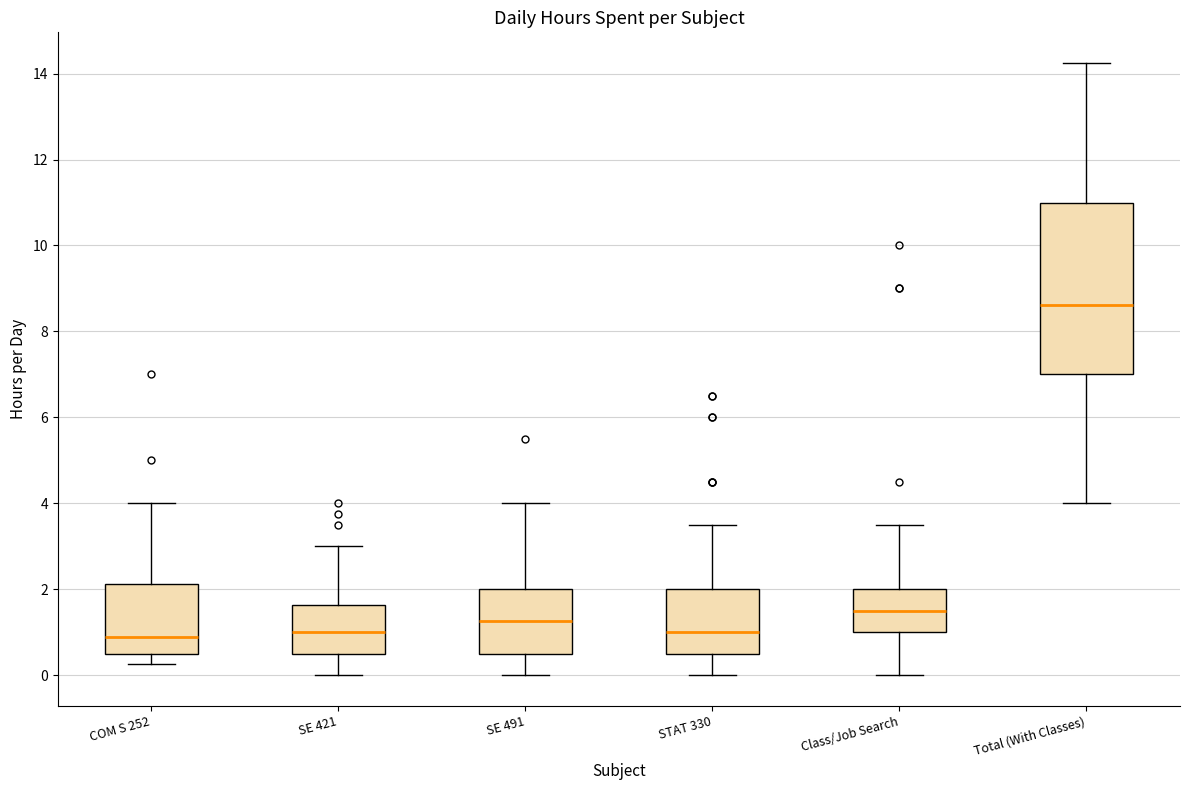

Reading left to right, read every box against the y-axis: the position of its median line, the range the box covers, and the ends of its whiskers. The values are not printed on the chart, so give them approximately, as read against the axis.

COM S 252: median 0.8, box 0.6 to 2.2, whiskers 0.2 to 4.0
SE 421: median 1.0, box 0.6 to 1.6, whiskers 0.0 to 3.0
SE 491: median 1.2, box 0.6 to 2.0, whiskers 0.0 to 4.0
STAT 330: median 1.0, box 0.6 to 2.0, whiskers 0.0 to 3.6
Class/Job Search: median 1.6, box 1.0 to 2.0, whiskers 0.0 to 3.6
Total (With Classes): median 8.6, box 7.0 to 11.0, whiskers 4.0 to 14.2